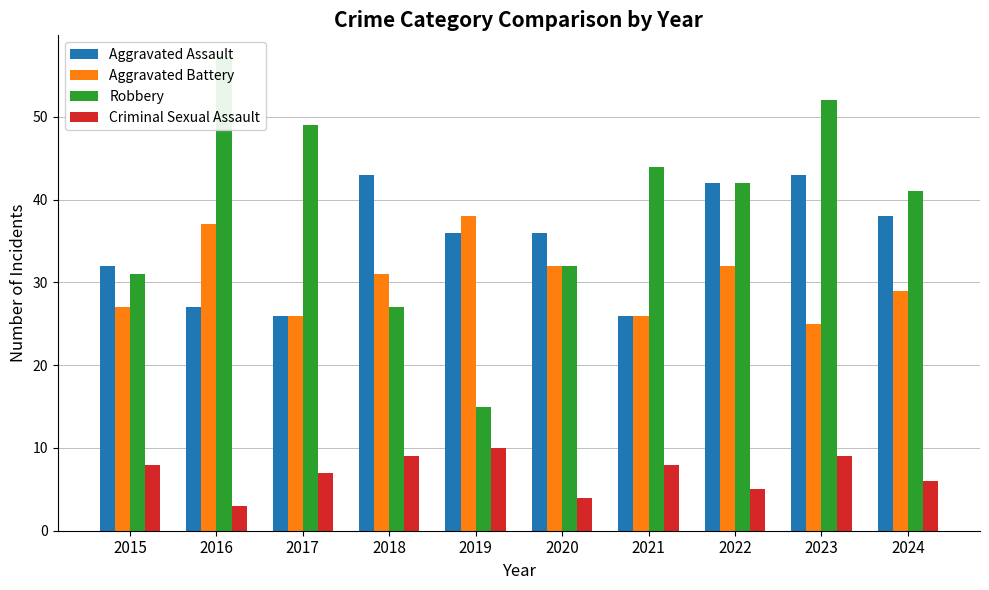

True or false: Criminal Sexual Assault has a value of 2 at 2022.

False